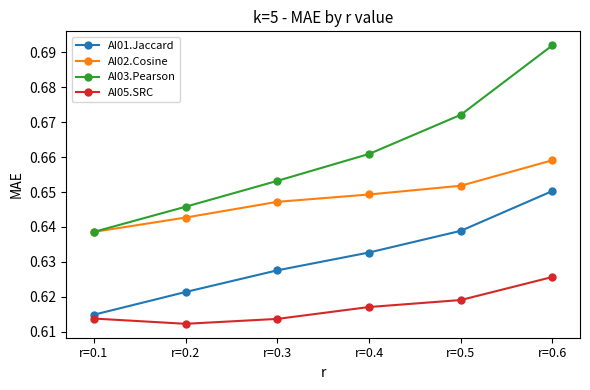

Rank the categories by AI02.Cosine value from lowest to highest.

r=0.1, r=0.2, r=0.3, r=0.4, r=0.5, r=0.6